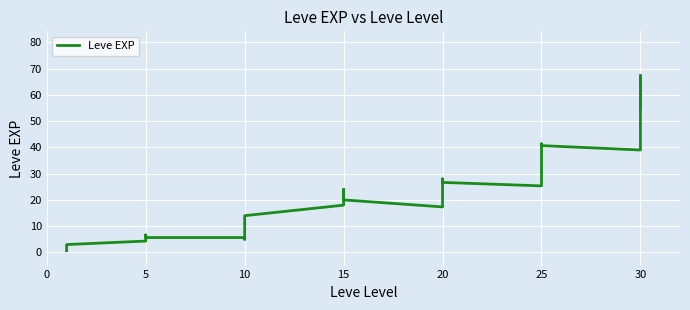

What is the label of the 2nd point from the left?

5